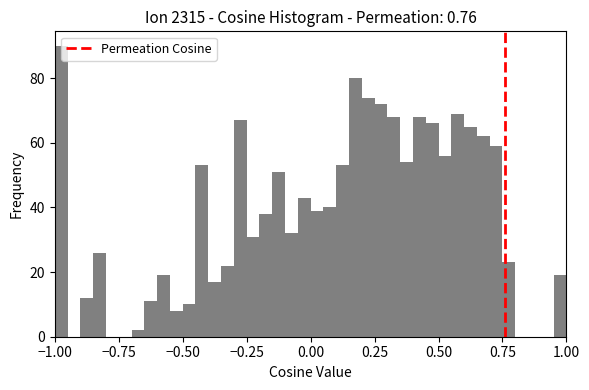

Around what value on the x-axis is the tallest bar? Give the approximate position of its centre, as read against the axis.

-0.95